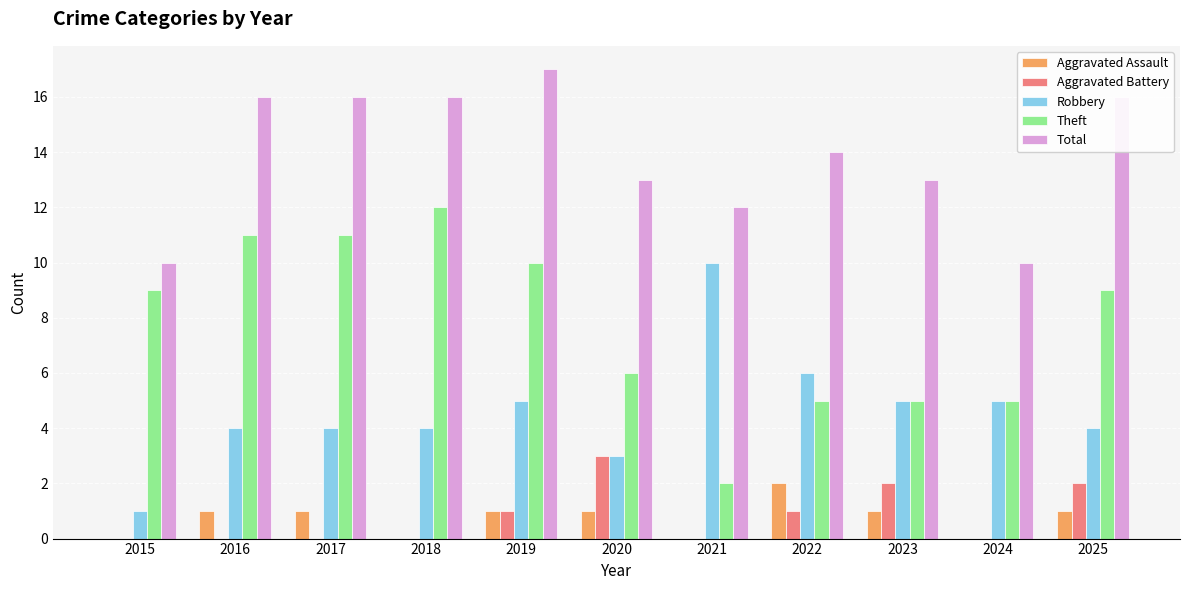

What is the sum of the Aggravated Battery values at 2020 and 2023?

5